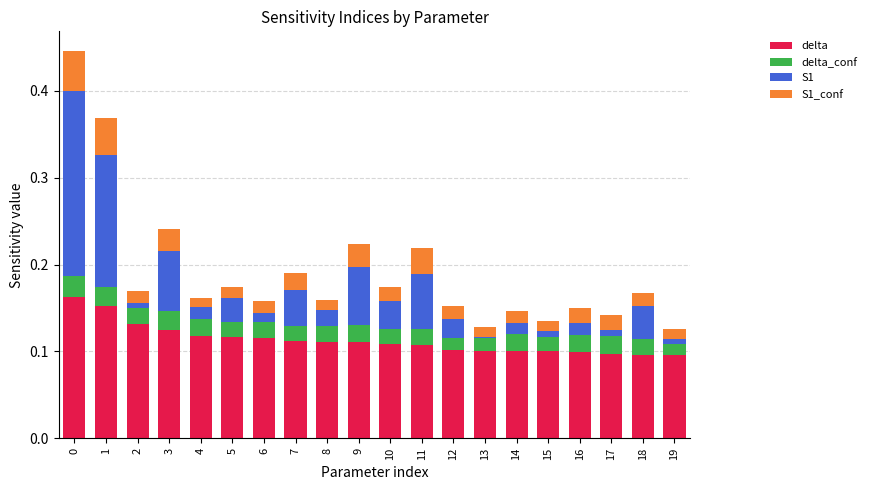

True or false: delta has a value of 0.1 at 10.

True